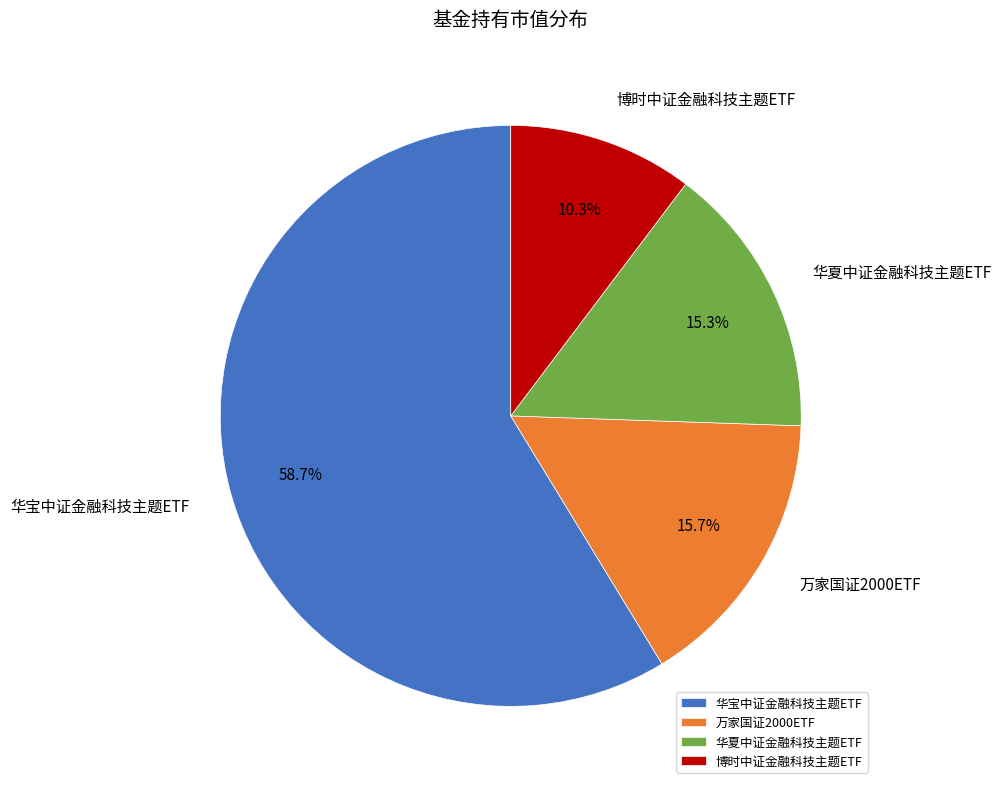

To the nearest percent, what portion does 华夏中证金融科技主题ETF represent?

15%